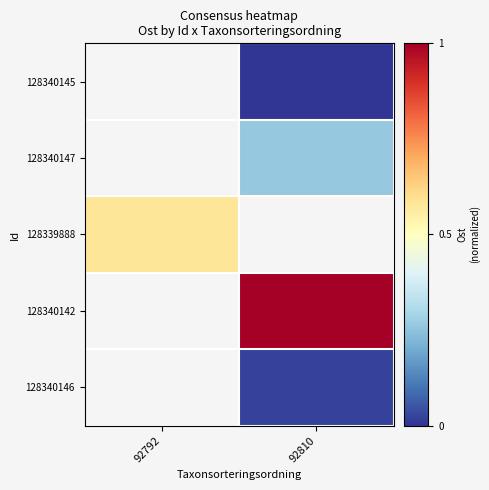

Rank the categories by 128340146 value from lowest to highest.

92792, 92810